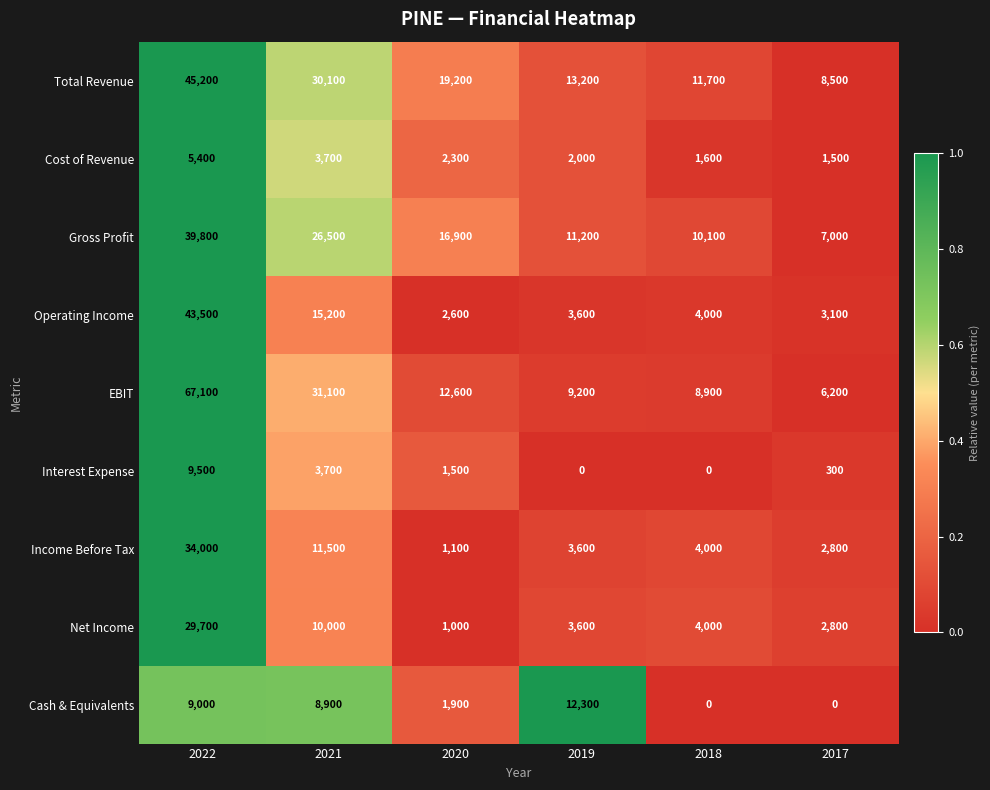

Where does the Cash & Equivalents series first go above 8900?

2022